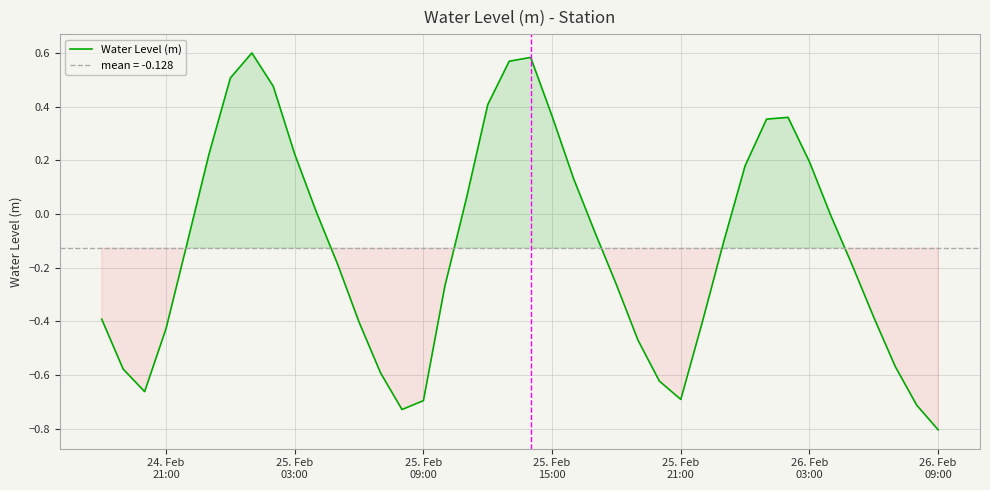

Does the chart have visible grid lines?

Yes